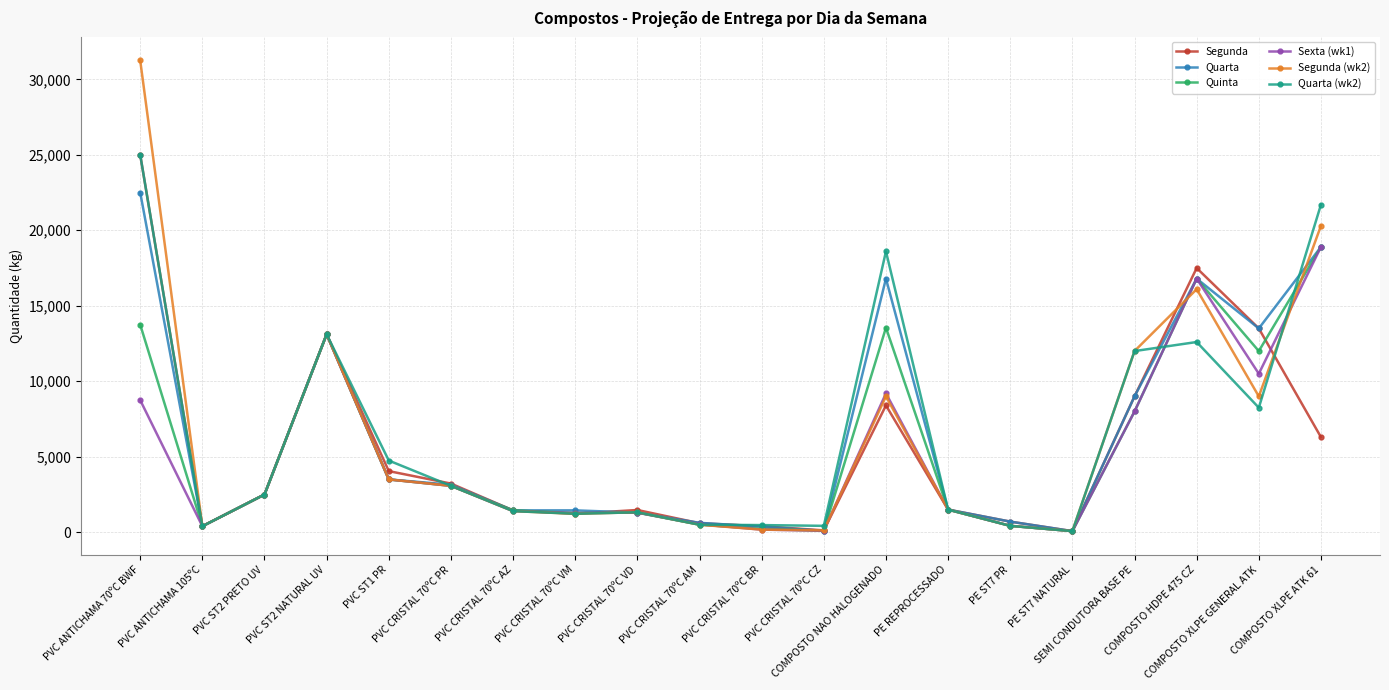

At how many categories does at least one series exceed 6760?

7